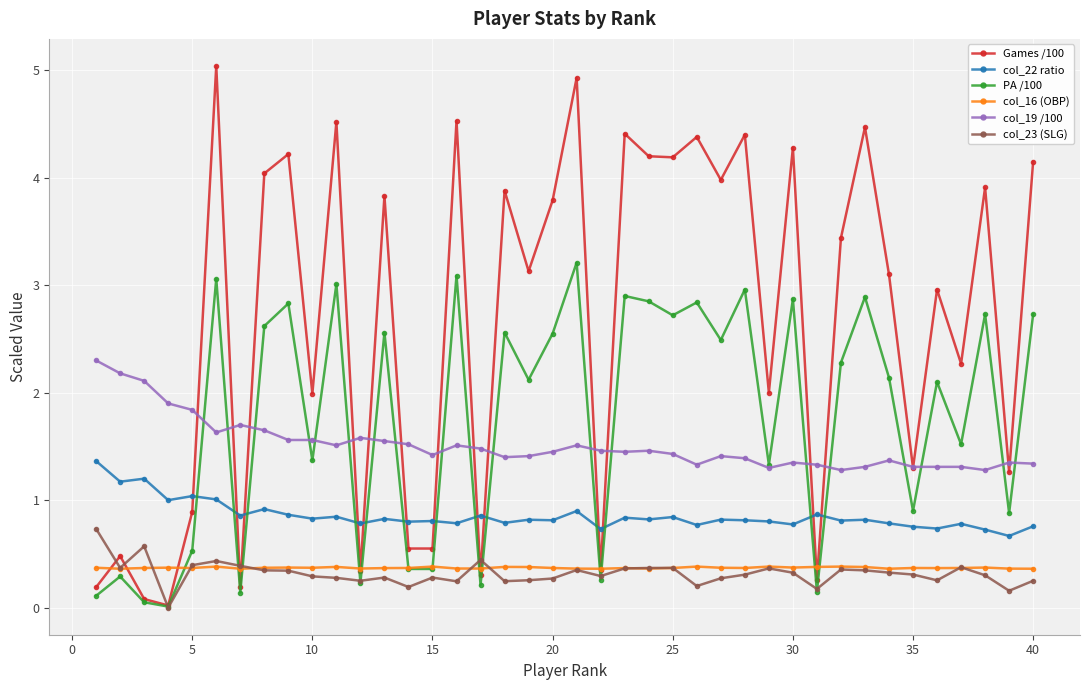

What is the greatest value displayed?

5.0